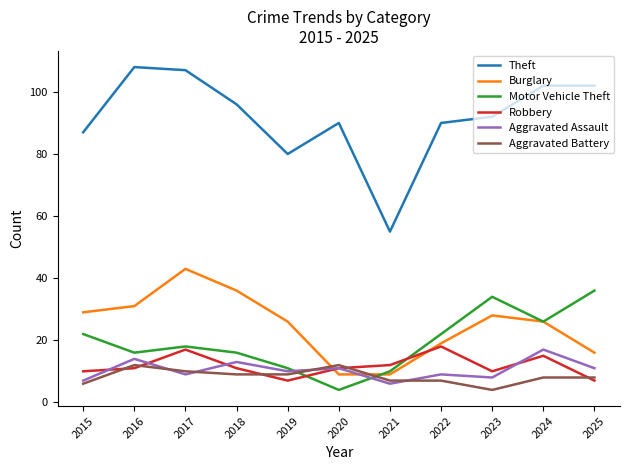

How many lines are shown in the chart?

6